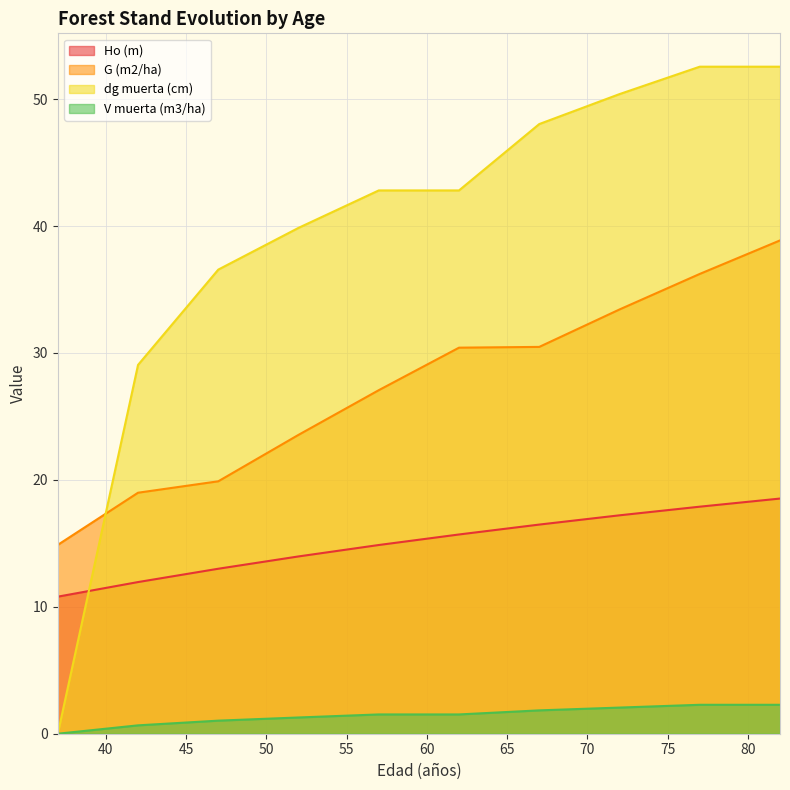

The dg muerta (cm) series shows 39.9 at 52. True or false?

True